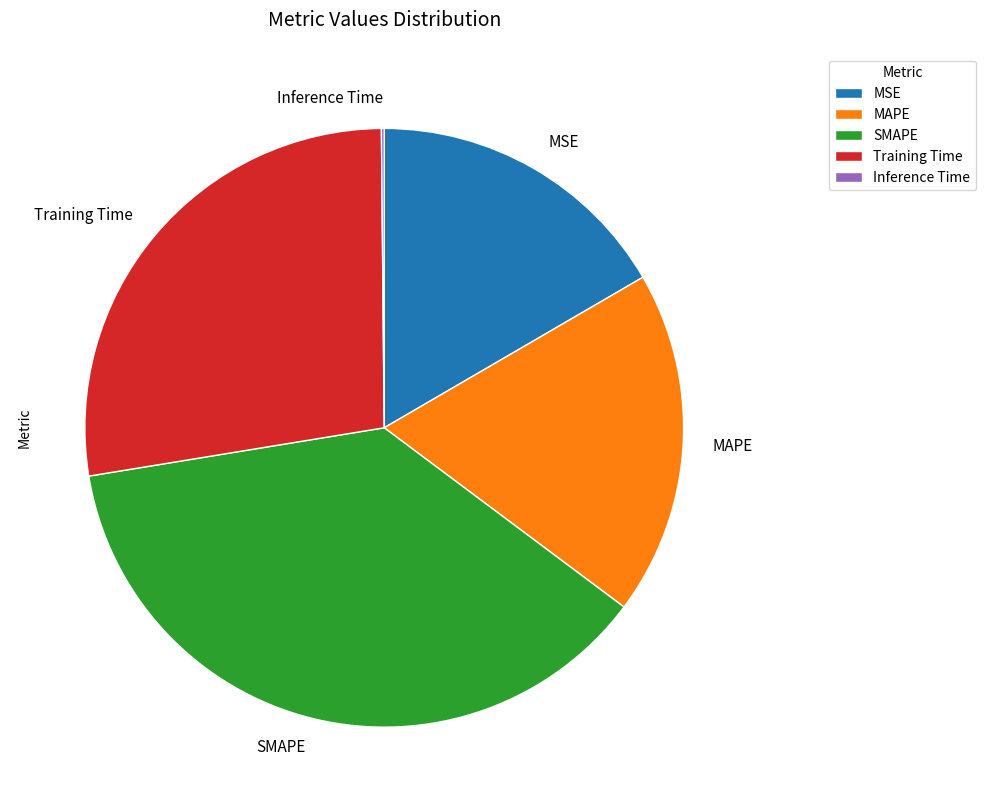

True or false: SMAPE accounts for 37% of the total.

True